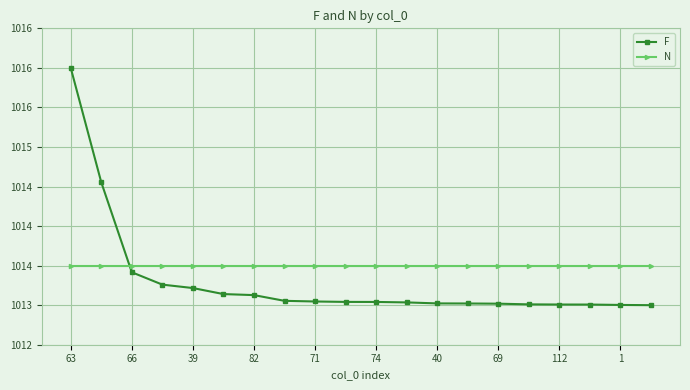

Which series has the widest spread of values?

F